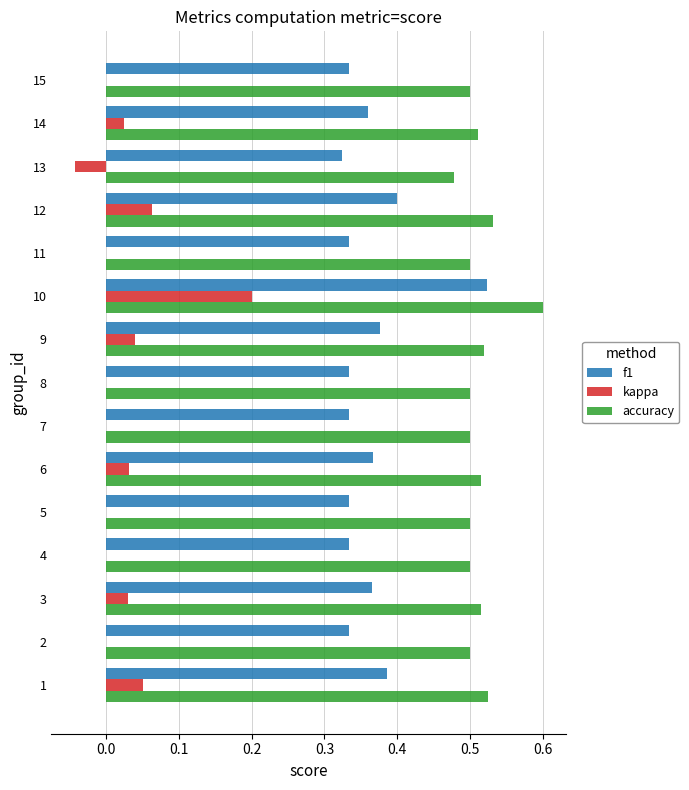

Is it true that accuracy equals 0.5 at 14?

True